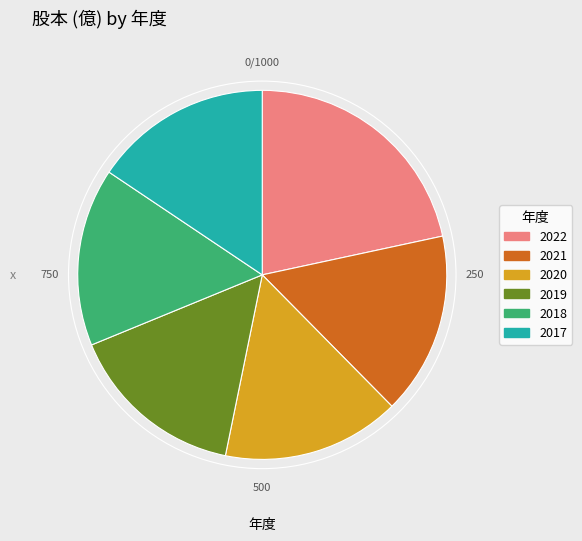

True or false: 2018 accounts for 16% of the total.

True